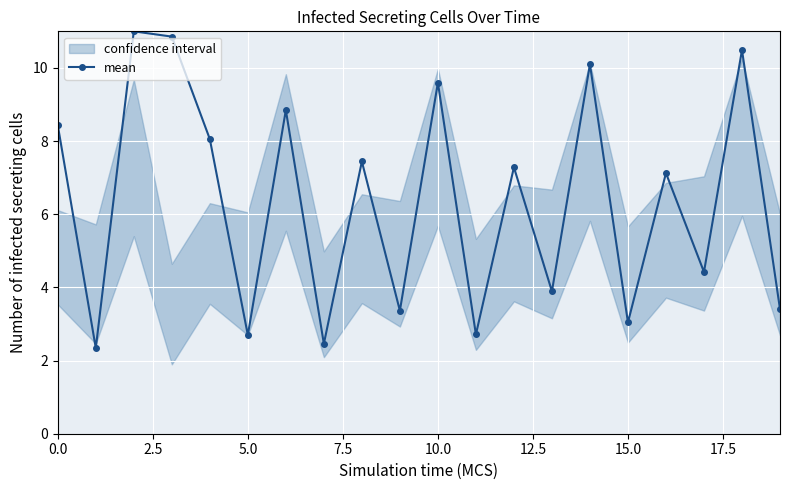

True or false: there are more than 1 points higher than both neighbors.

True